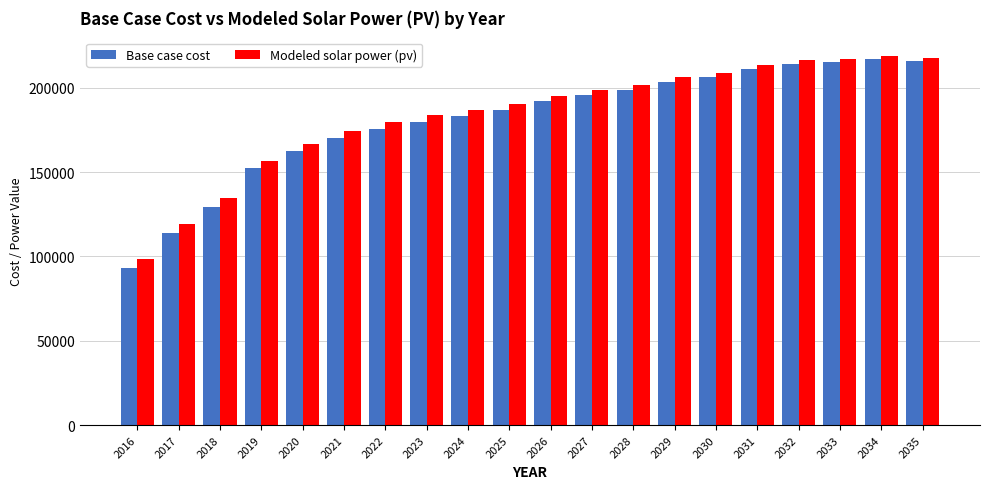

Between 2017 and 2021, which series saw the biggest shift?

Base case cost